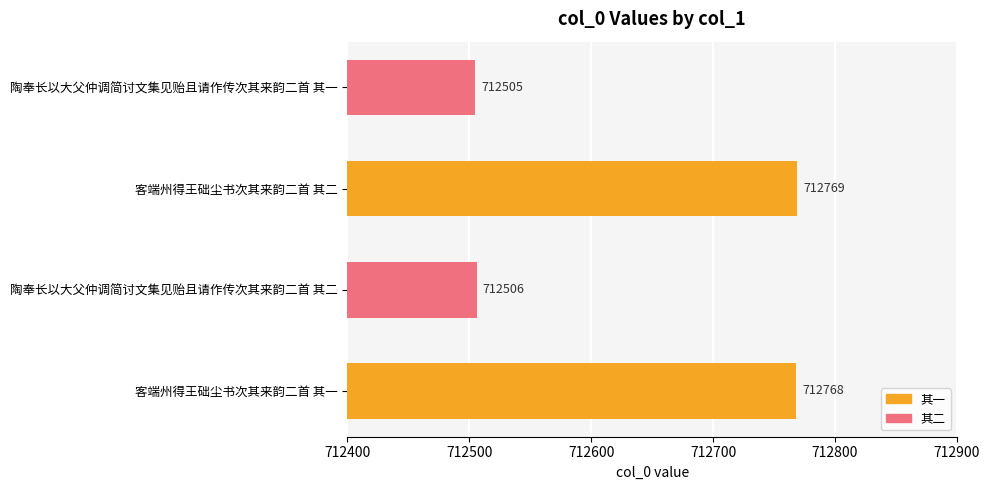

True or false: the data shows 1041604 at 陶奉长以大父仲调简讨文集见贻且请作传次其来韵二首 其二.

False